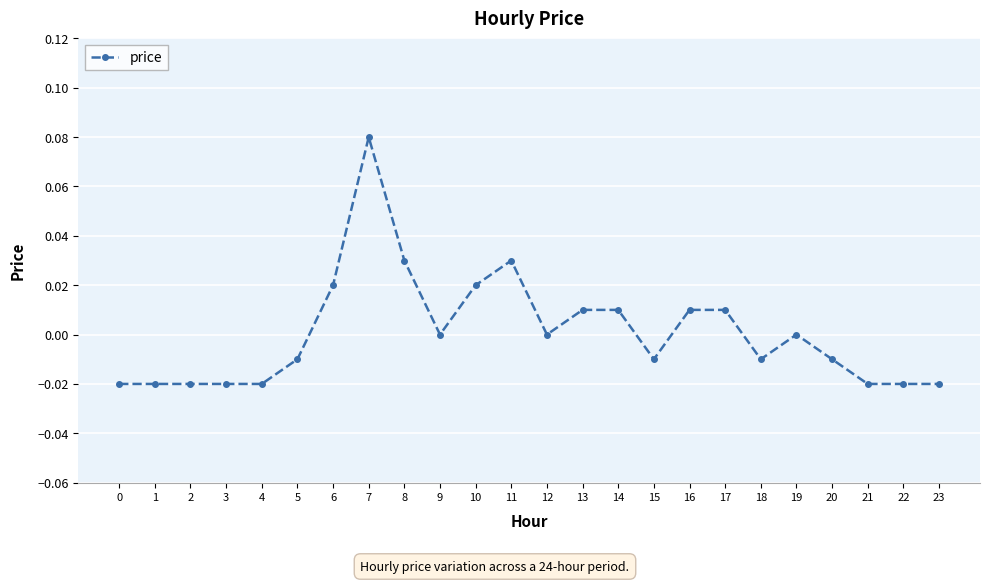

Is this an area chart (filled region under the line)?

No